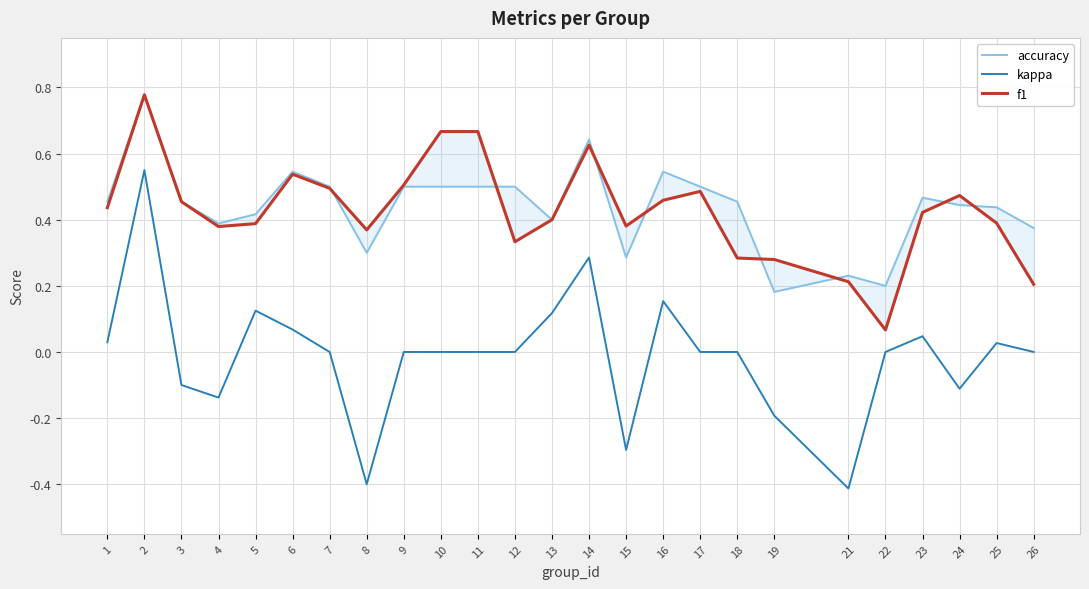

What are all the series names shown in the legend?

accuracy, kappa, f1